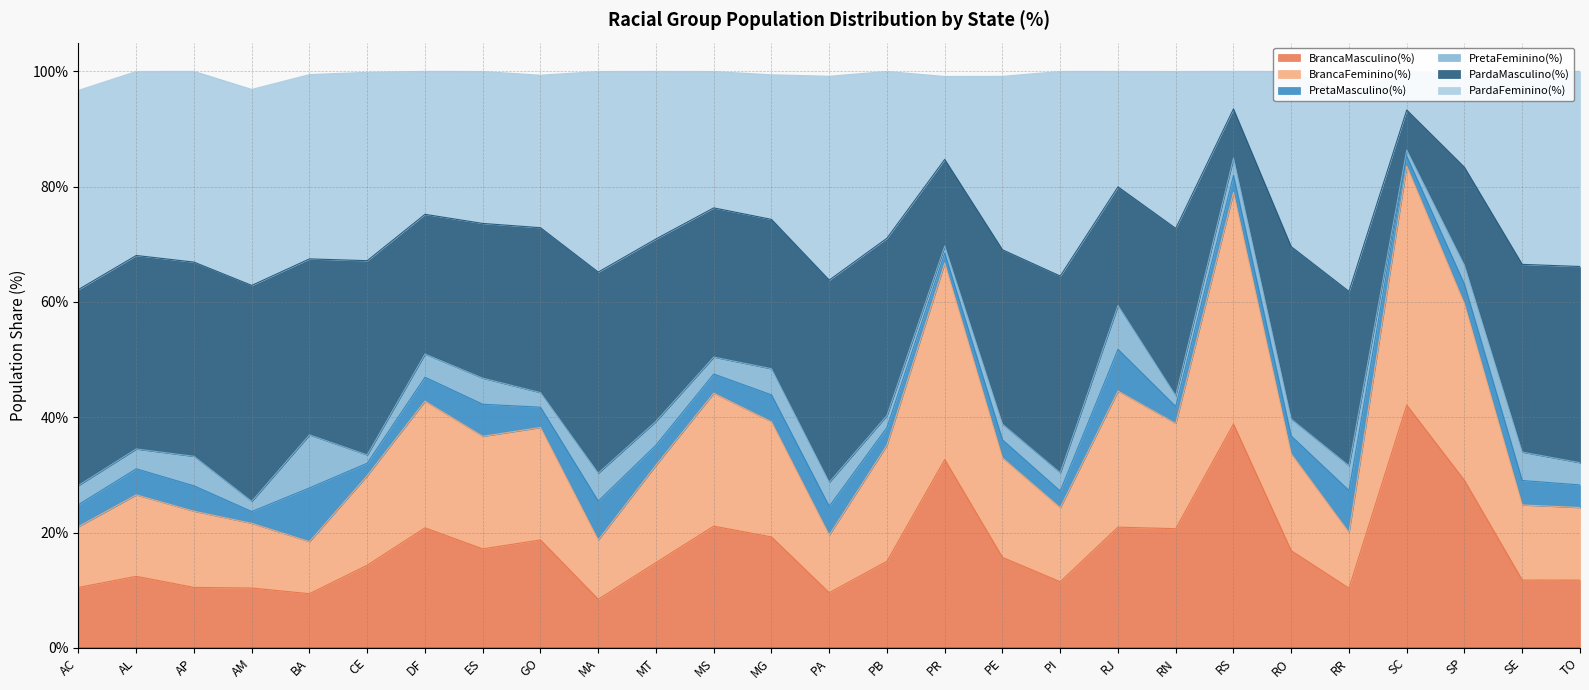

What is the smallest value displayed?

0.1